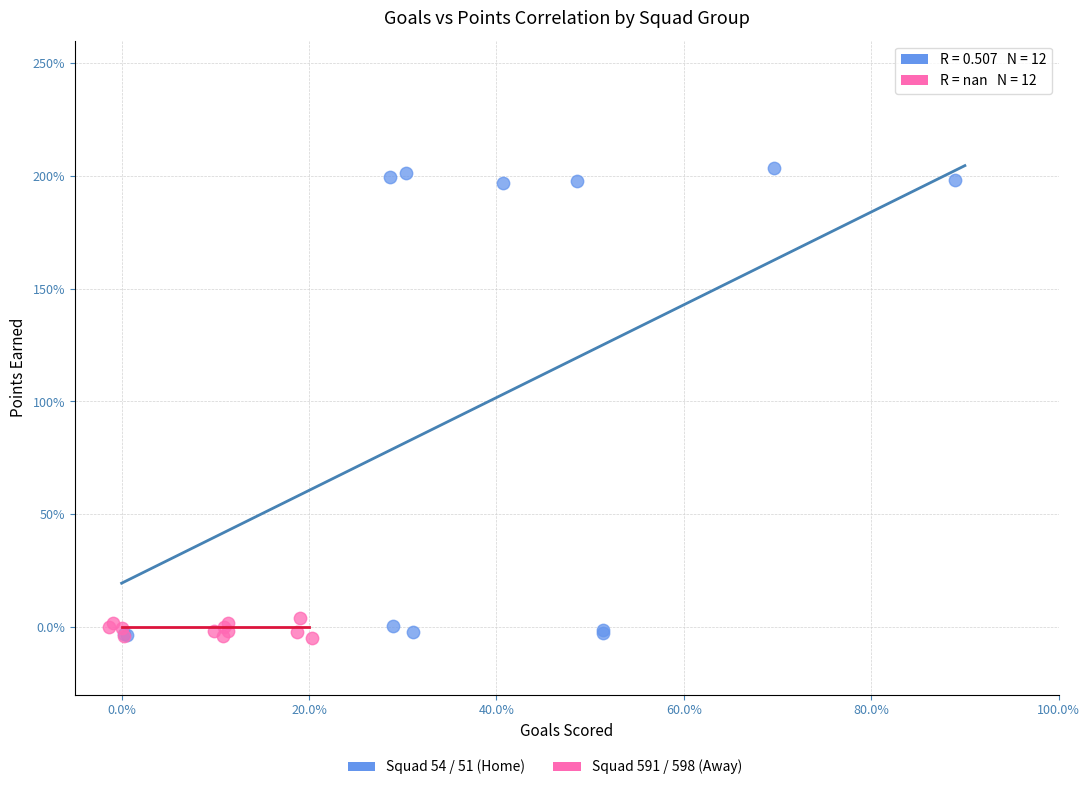

Which series has the widest spread of Y values?

Squad 54 / 51 (Home)